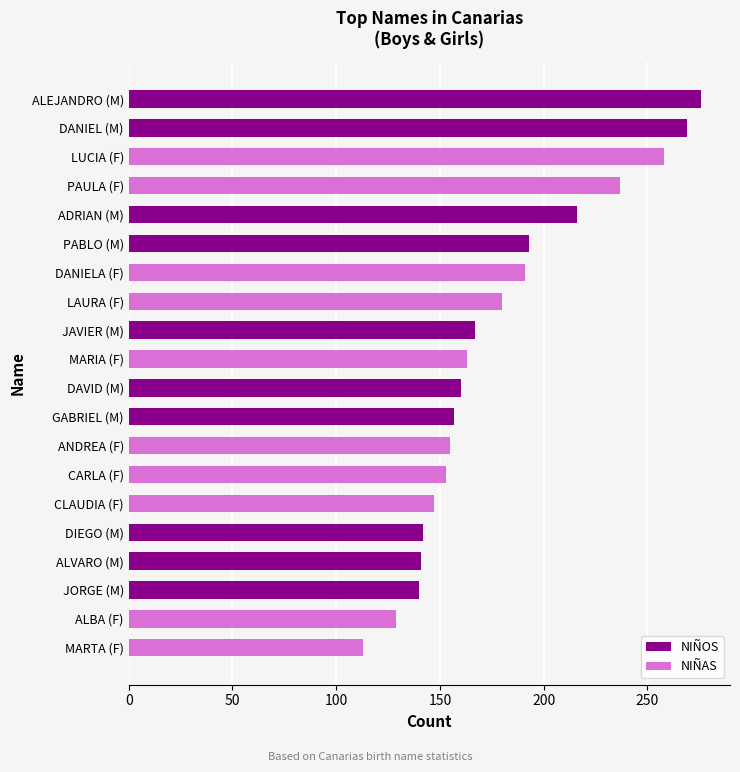

How many distinct data groups are displayed?

2